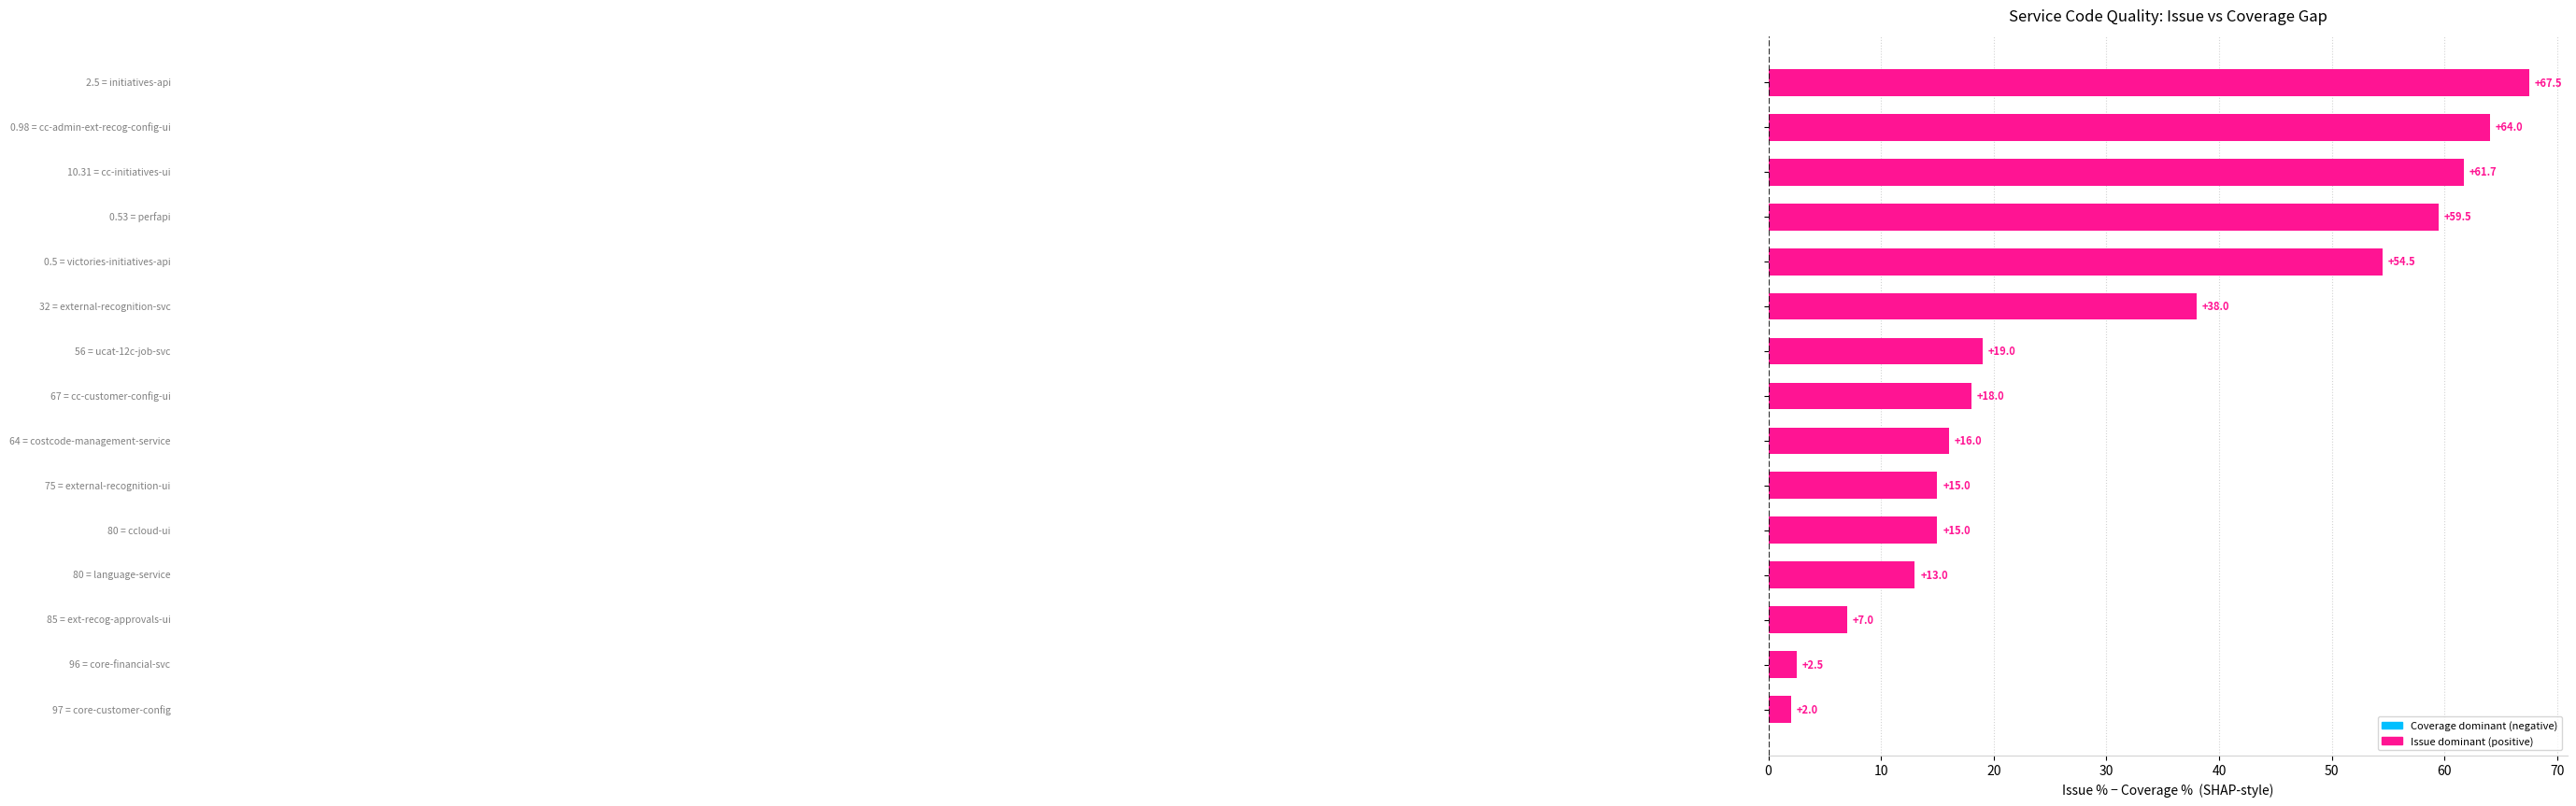

What is the difference between the maximum and second lowest values?

65.0